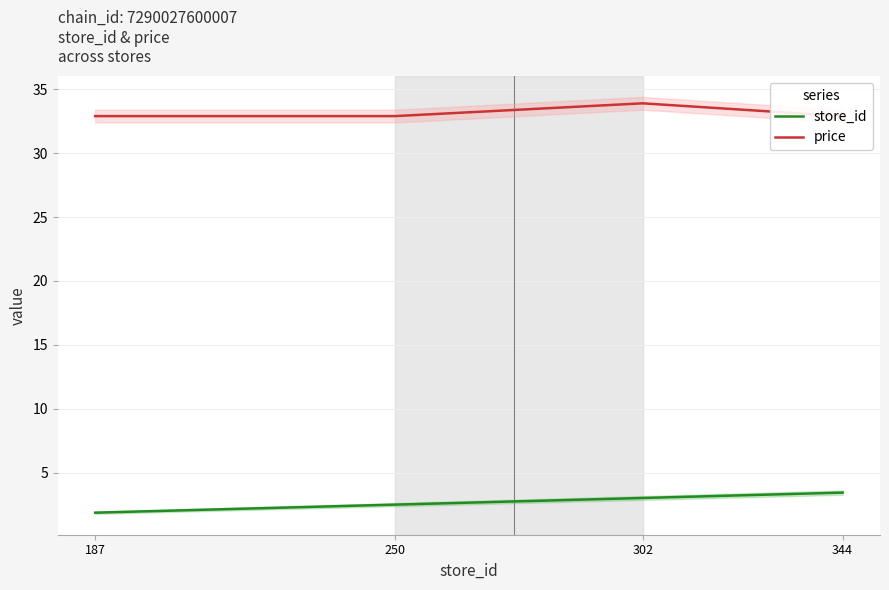

What are all the series names shown in the legend?

store_id, price